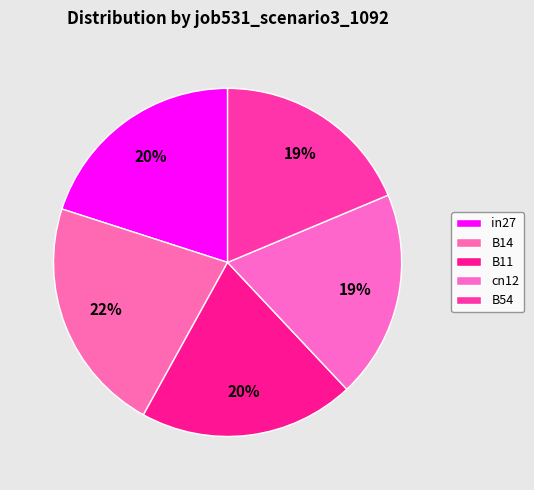

How many slices are in this pie chart?

5